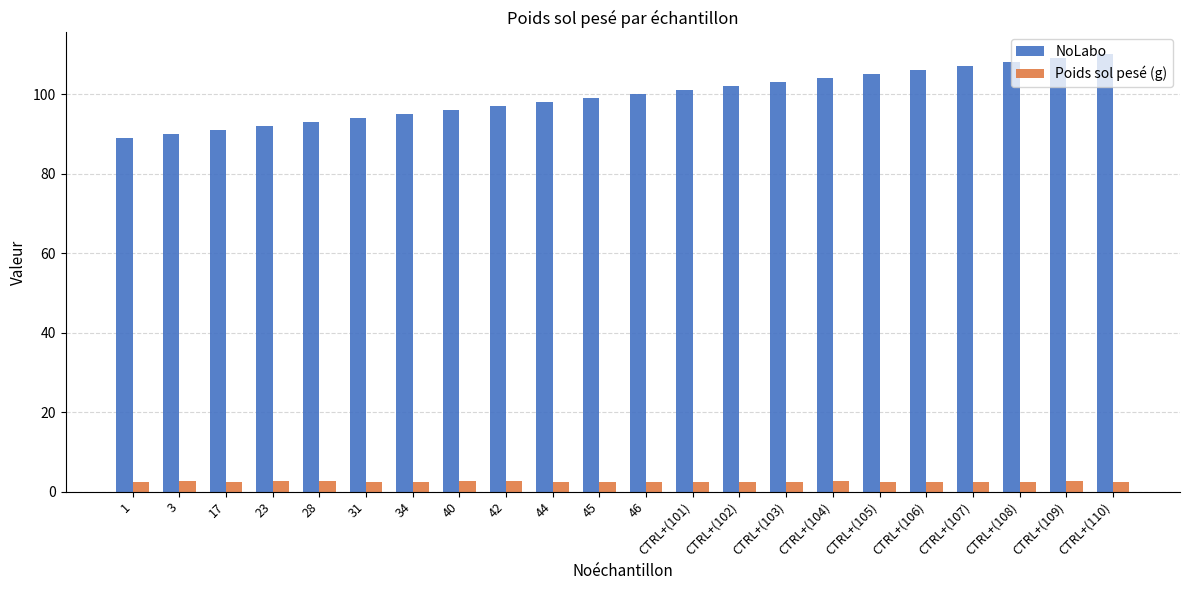

How many Poids sol pesé (g) values are between 2 and 3?

22